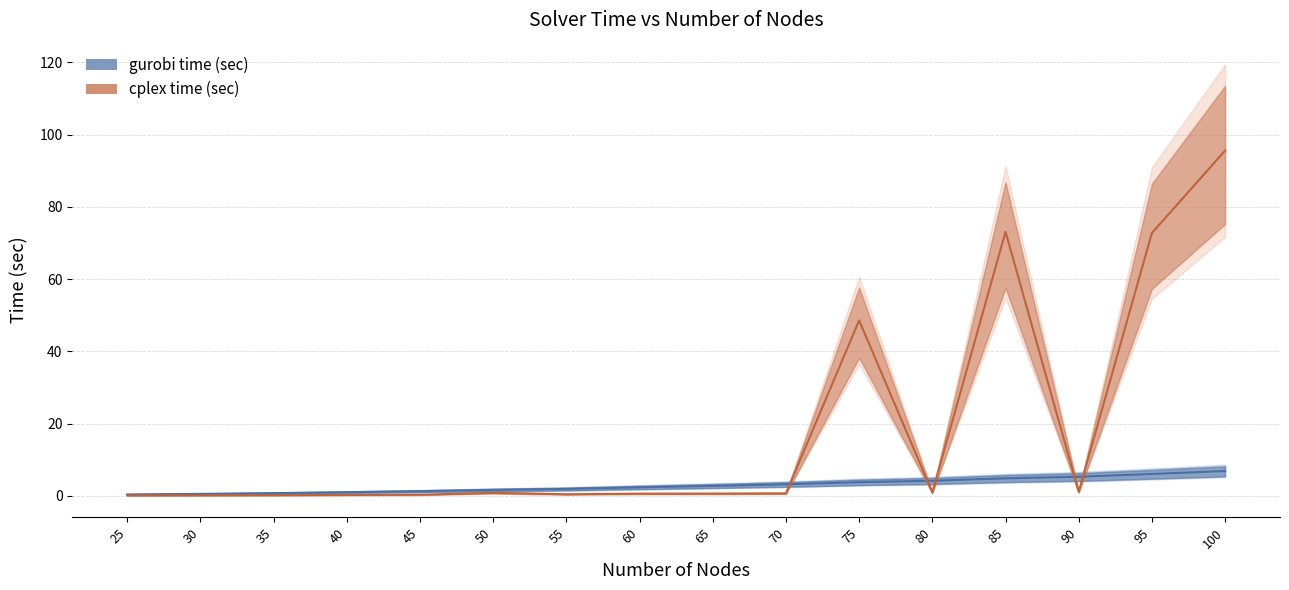

What is the average value of the gurobi time (sec) series?

3.0